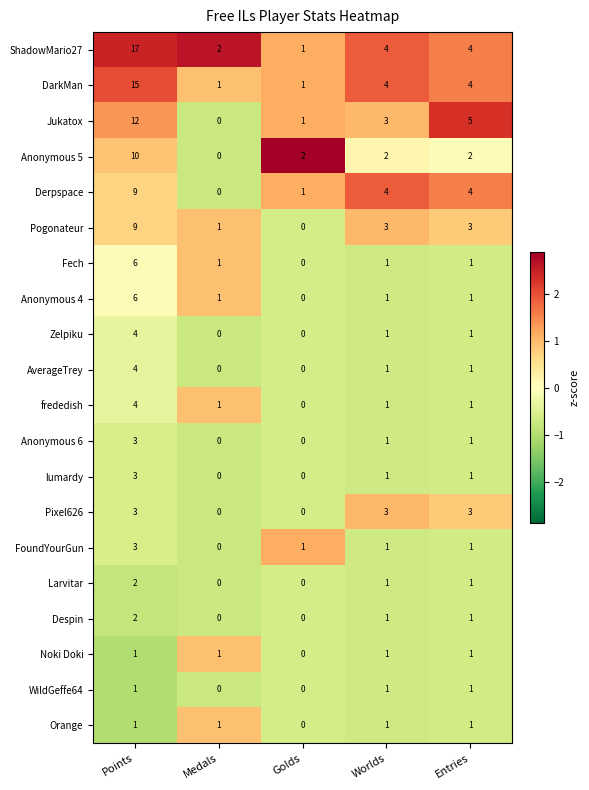

At which label does Anonymous 5 reach its minimum?

Medals